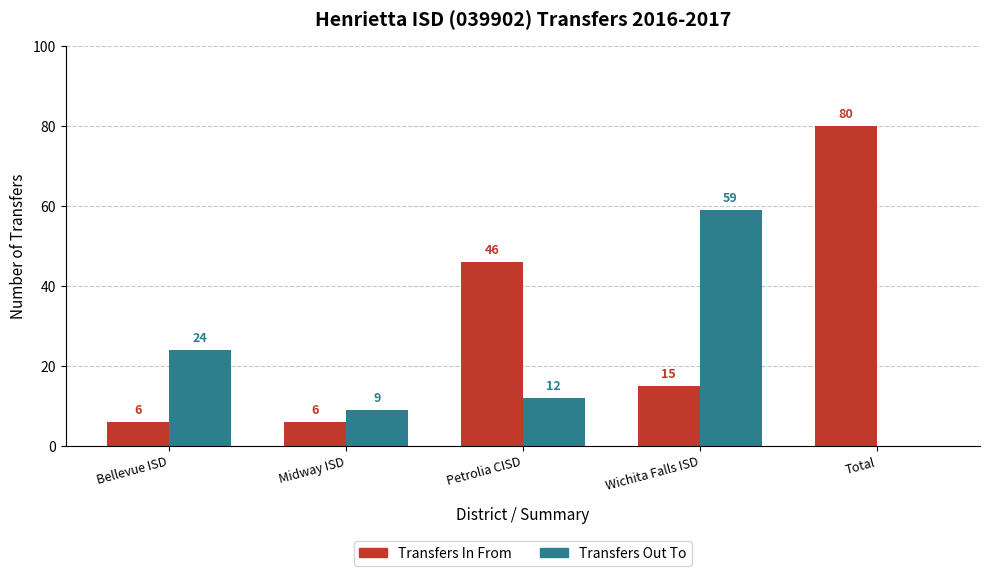

What value does the Transfers Out To series have at Bellevue ISD, to the nearest 10?

20